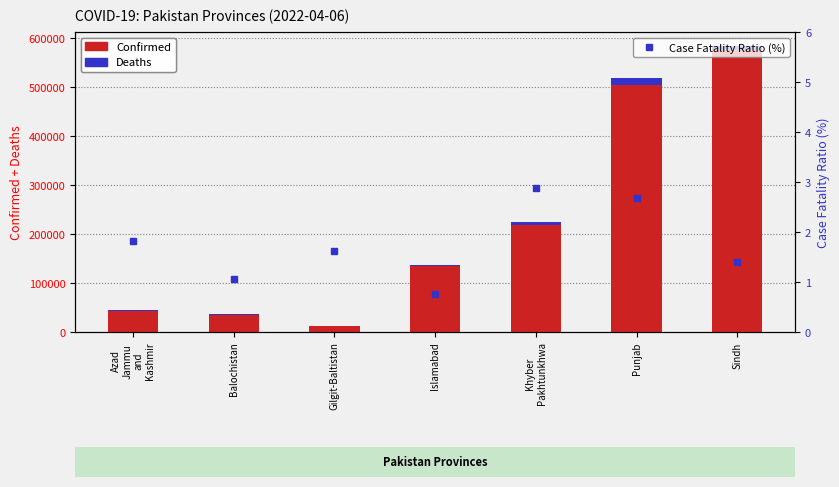

What is the label of the 6th bar from the left?

Punjab